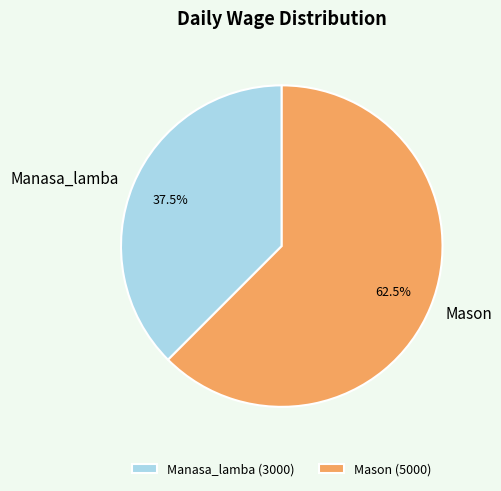

The Manasa_lamba slice represents 25% of the pie. True or false?

False